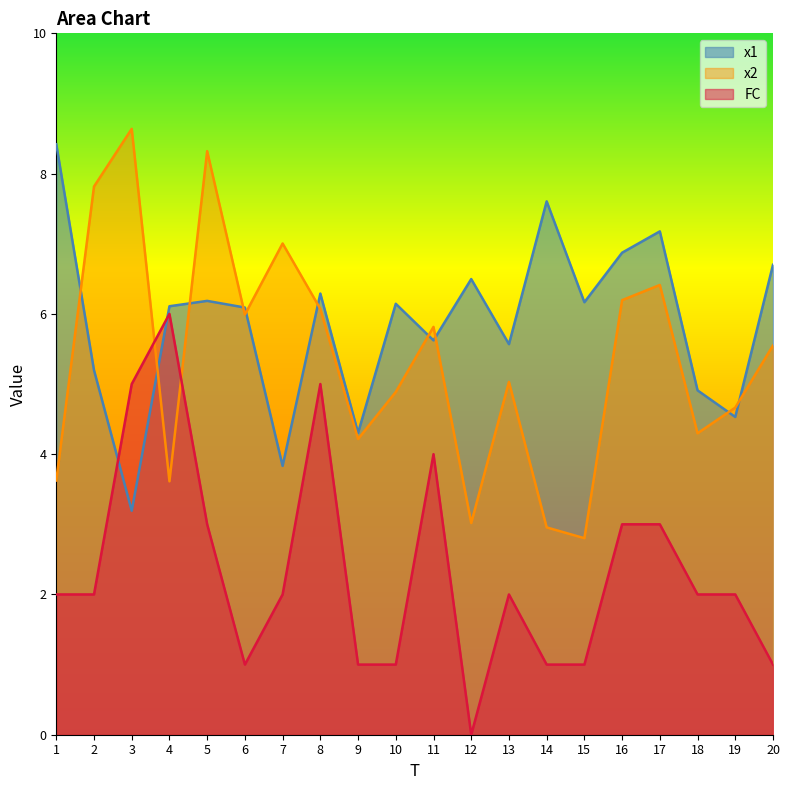

What is the spread (max minus min) of values at 12?

6.5